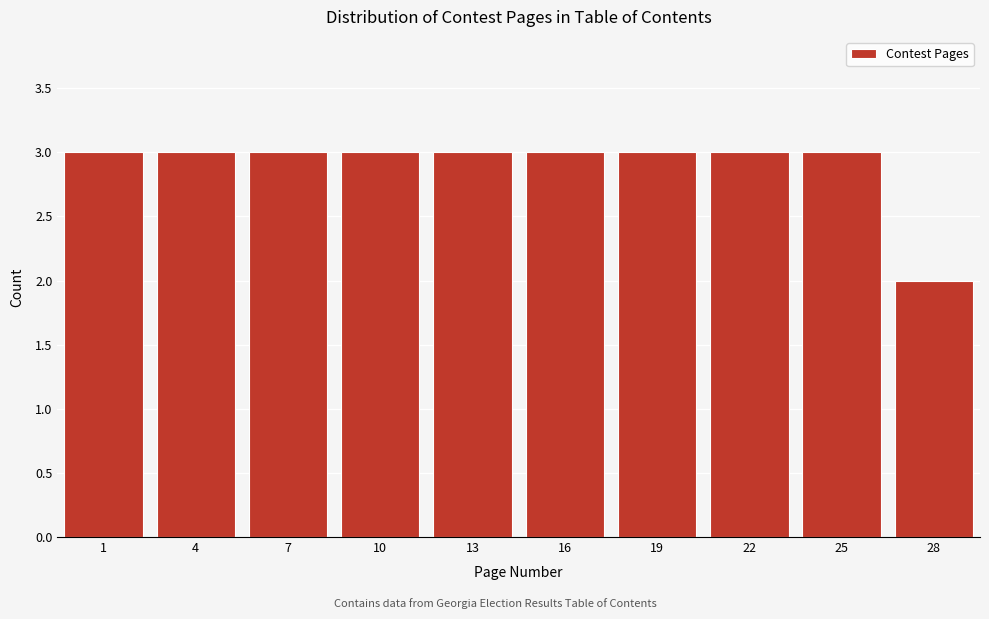

Reading left to right, what are all the values shown in this chart?

3	3	3	3	3	3	3	3	3	2